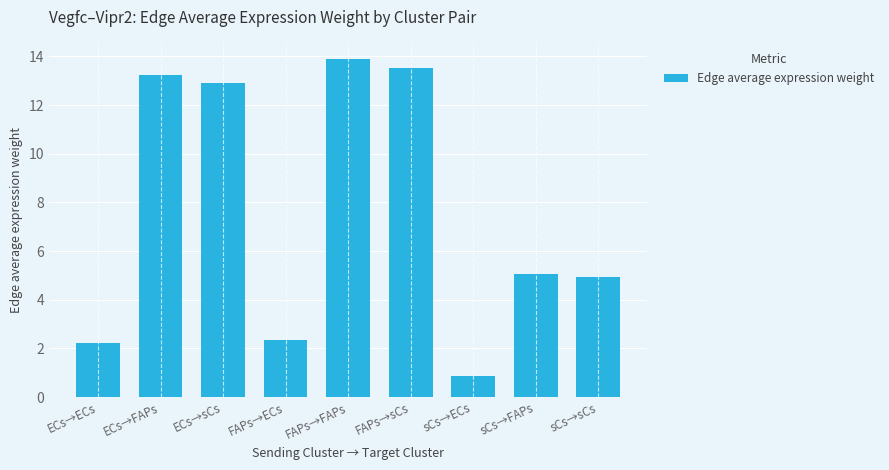

Are the bars grouped side by side (vs. stacked)?

No